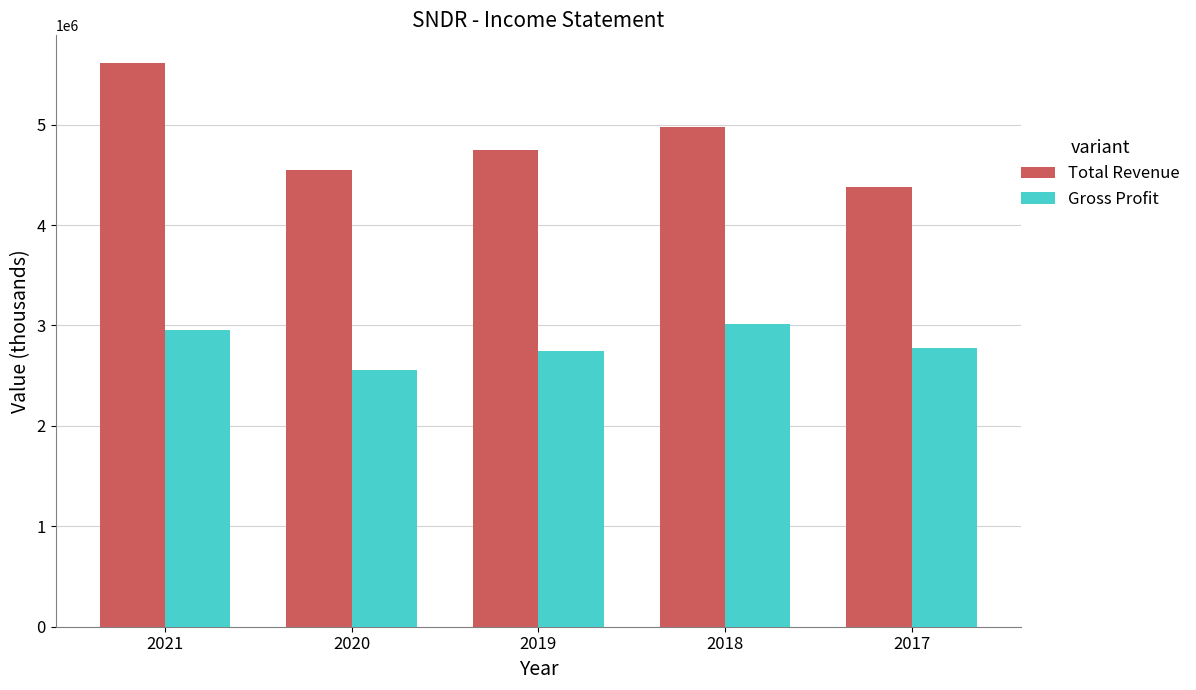

What is the minimum value shown in the chart?

2555000